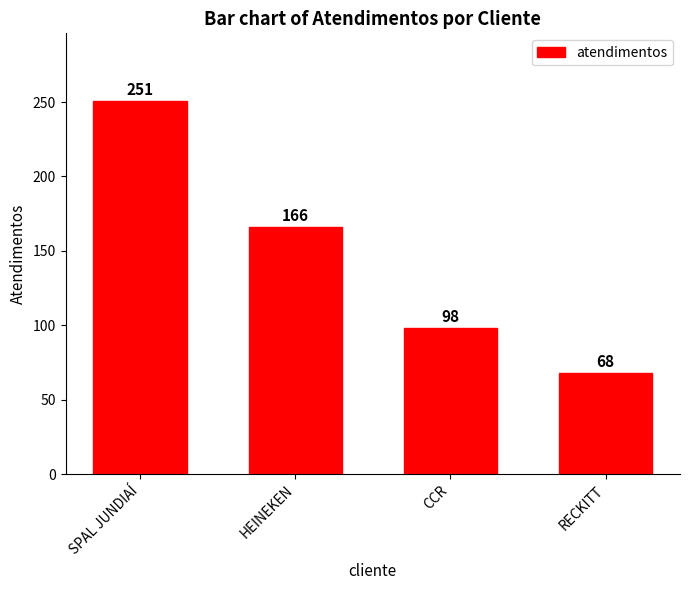

Which category has the highest value across all series?

SPAL JUNDIAÍ